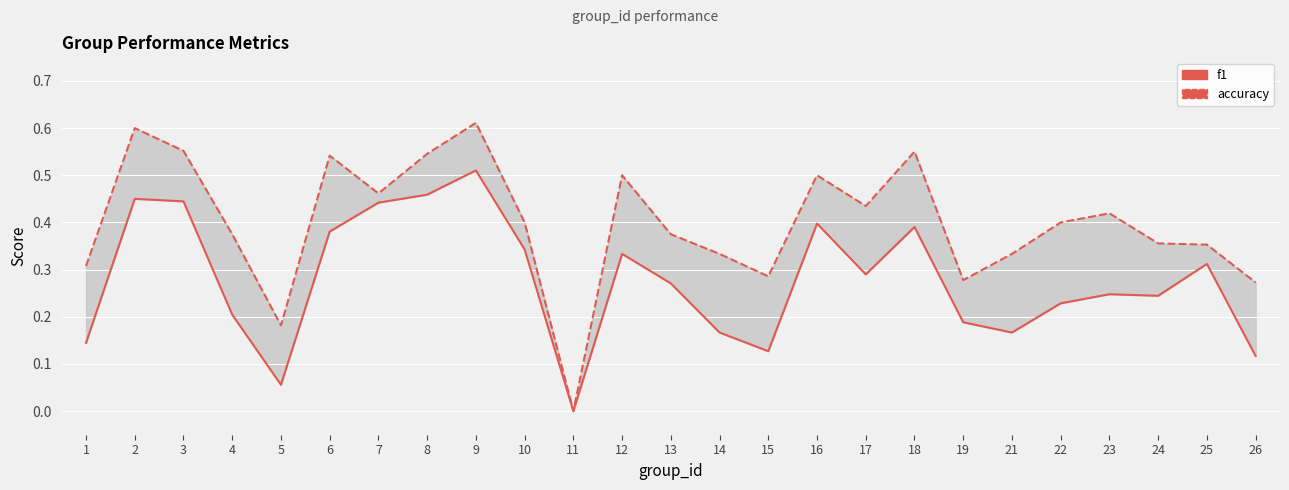

Reading right to left, what are all the values shown in this chart?

f1: 26=0.1	25=0.3	24=0.2	23=0.2	22=0.2	21=0.2	19=0.2	18=0.4	17=0.3	16=0.4	15=0.1	14=0.2	13=0.3	12=0.3	11=0.0	10=0.3	9=0.5	8=0.5	7=0.4	6=0.4	5=0.1	4=0.2	3=0.4	2=0.5	1=0.1
accuracy: 26=0.3	25=0.4	24=0.4	23=0.4	22=0.4	21=0.3	19=0.3	18=0.6	17=0.4	16=0.5	15=0.3	14=0.3	13=0.4	12=0.5	11=0.0	10=0.4	9=0.6	8=0.5	7=0.5	6=0.5	5=0.2	4=0.4	3=0.6	2=0.6	1=0.3